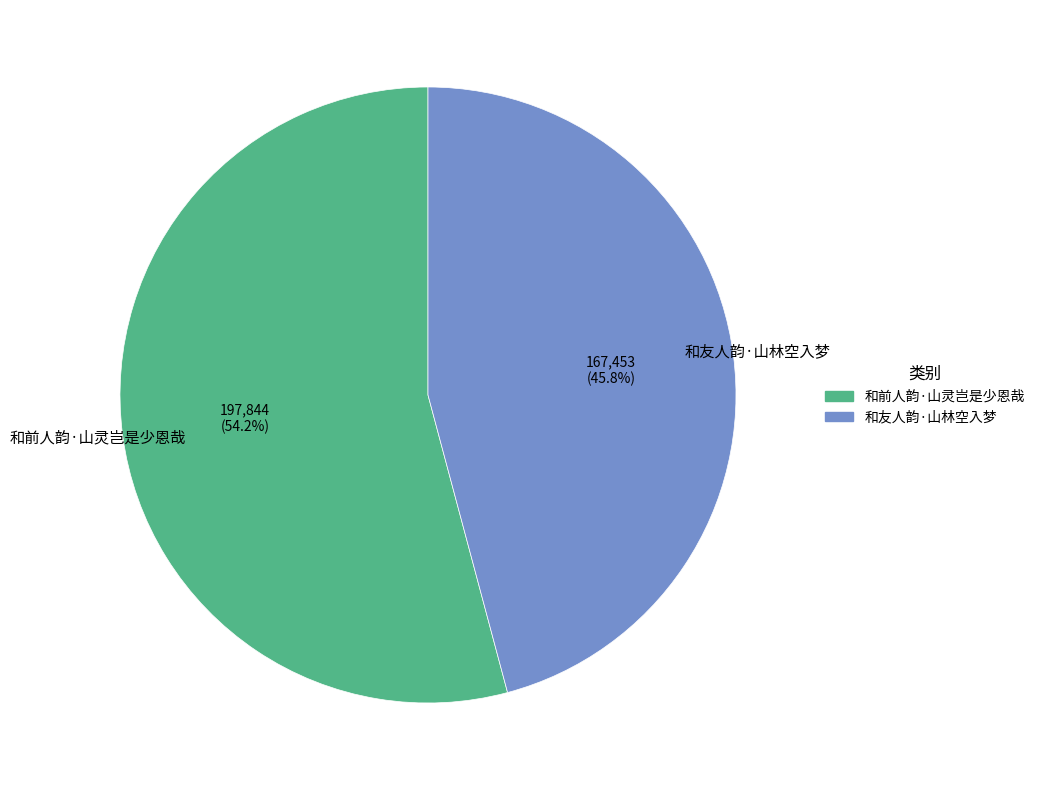

To the nearest percent, what percentage of the pie is 和友人韵·山林空入梦?

46%